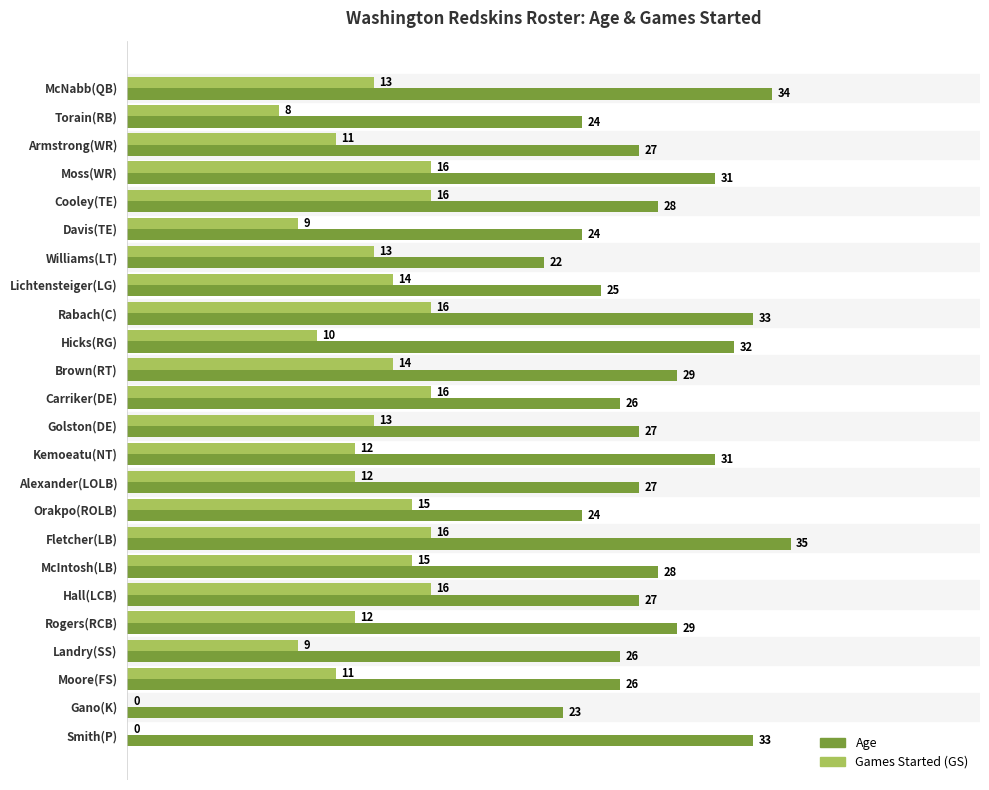

At which category is the sum across all series the highest?

Fletcher(LB)